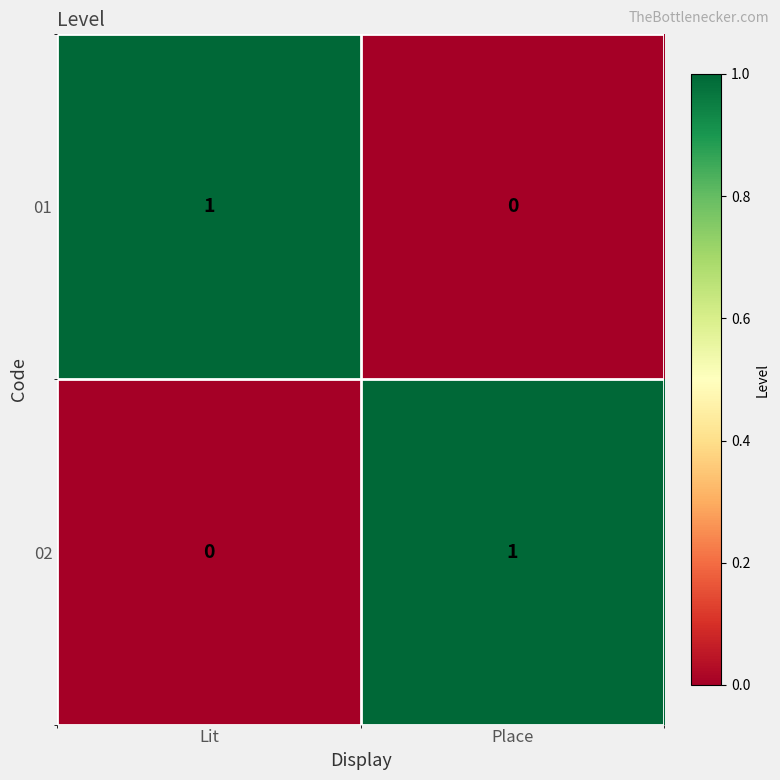

The value of 01 at Place is 0. True or false?

True